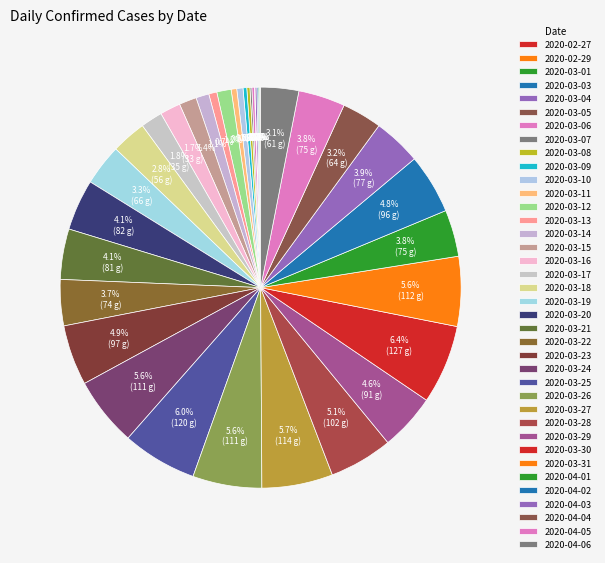

Approximately how many times larger is the value at 2020-03-20 compared to 2020-04-04?

1.3